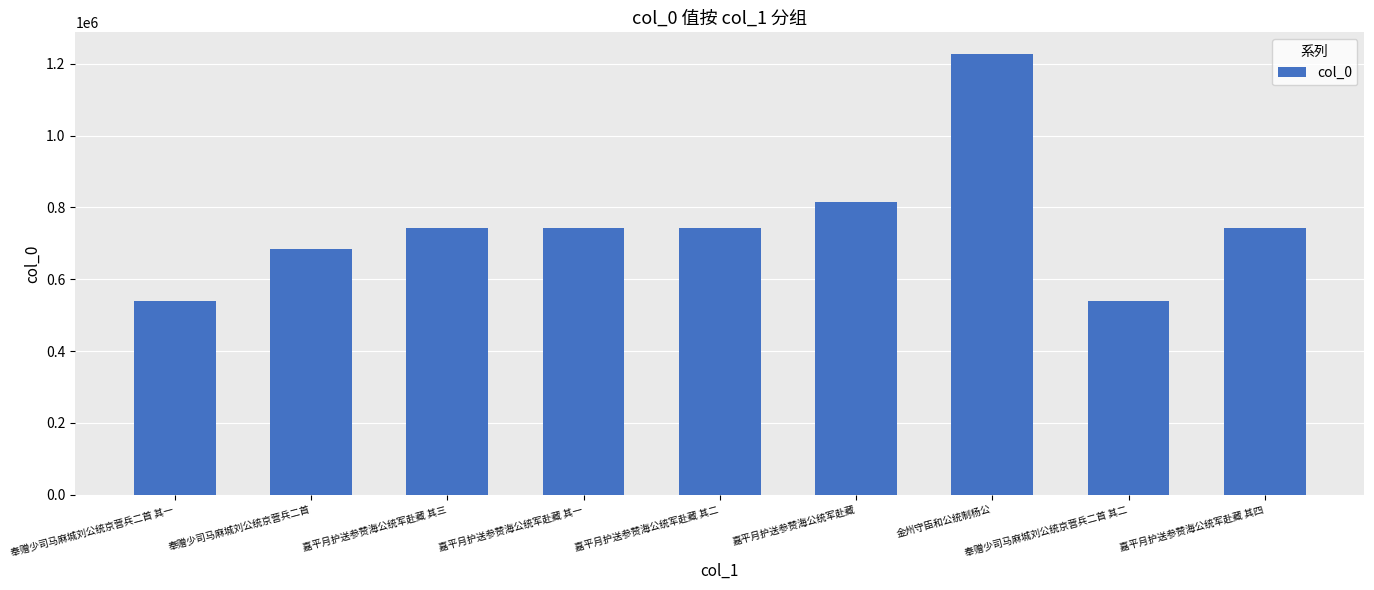

What is the smallest value displayed?

538543